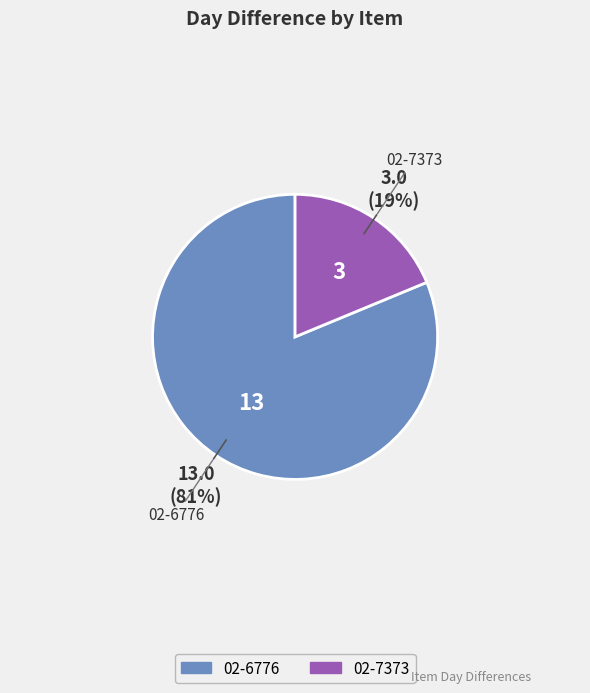

True or false: 02-7373 accounts for 19% of the total.

True